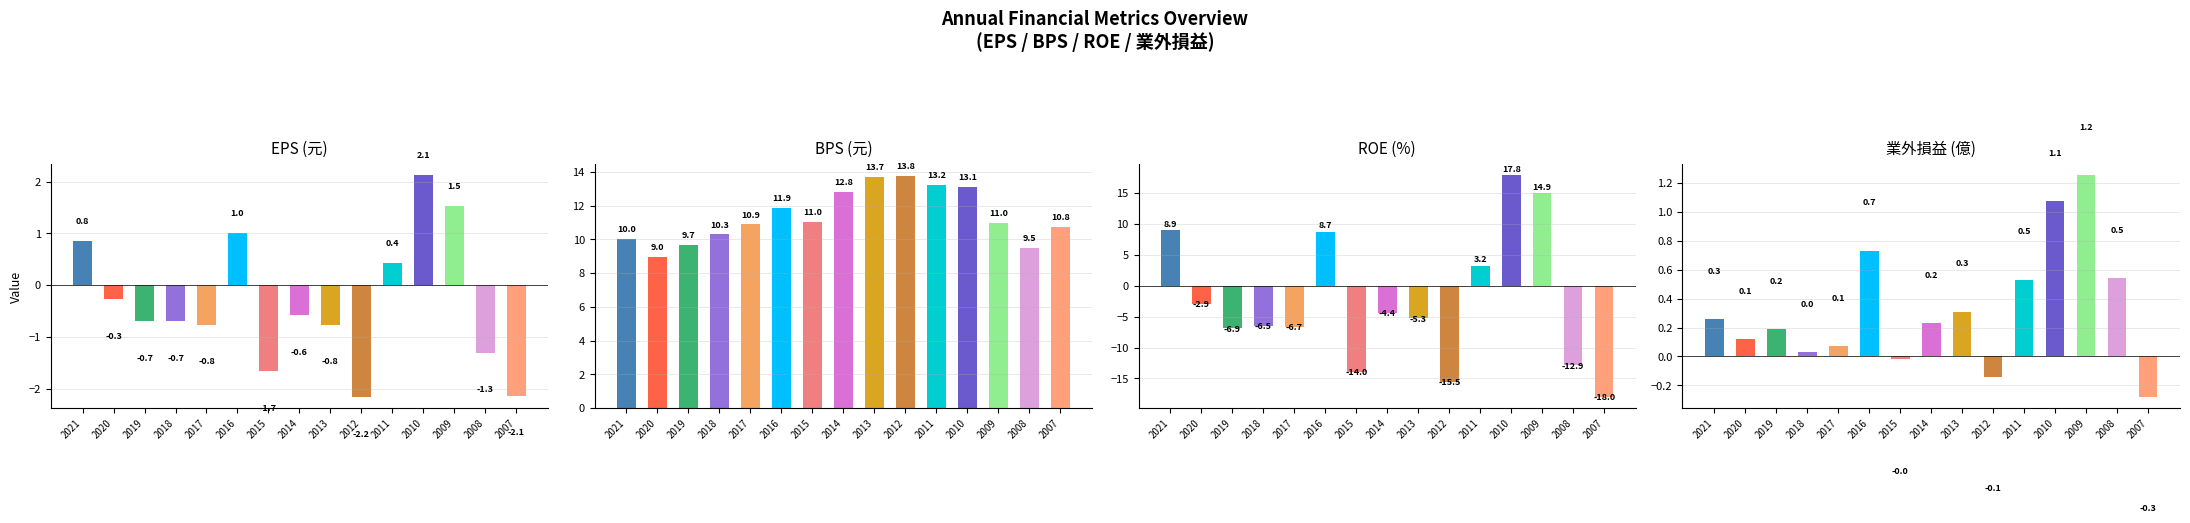

How many positive values does the EPS(元) series have?

5